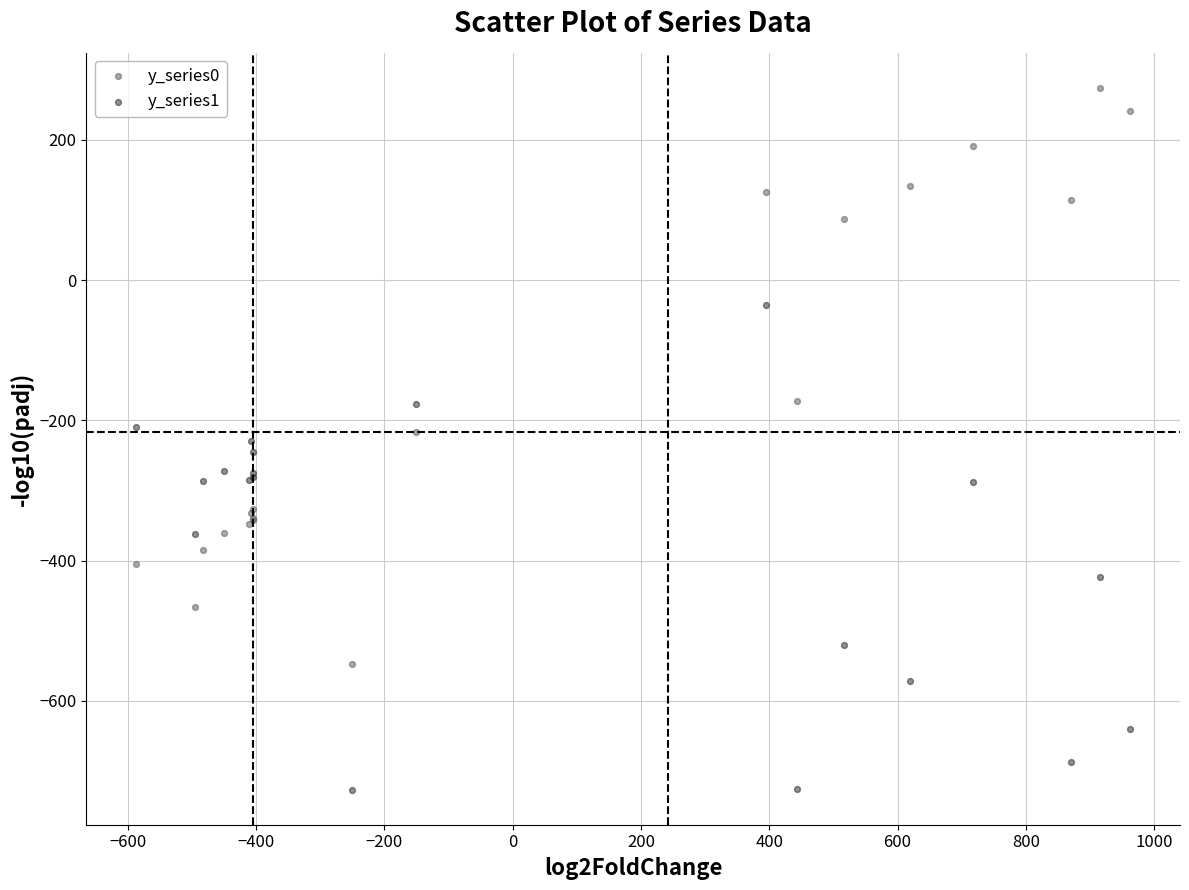

Which series has the largest Y range (max minus min)?

y_series0